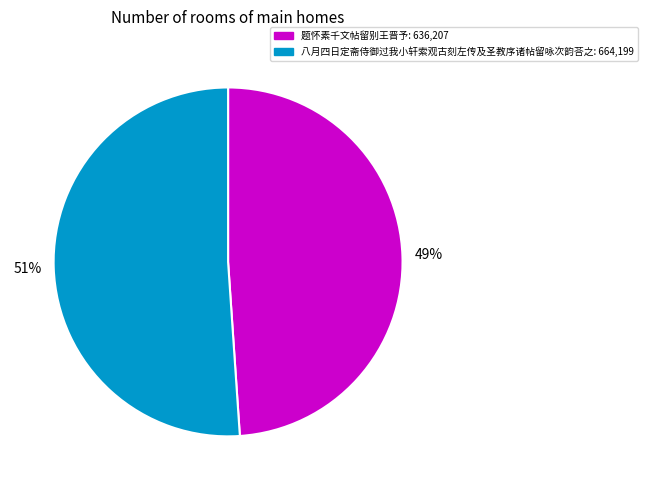

Is the sum of 八月四日定斋侍御过我小轩索观古刻左传及圣教序诸帖留咏次韵荅之 and 题怀素千文帖留别王晋予 greater than half?

Yes